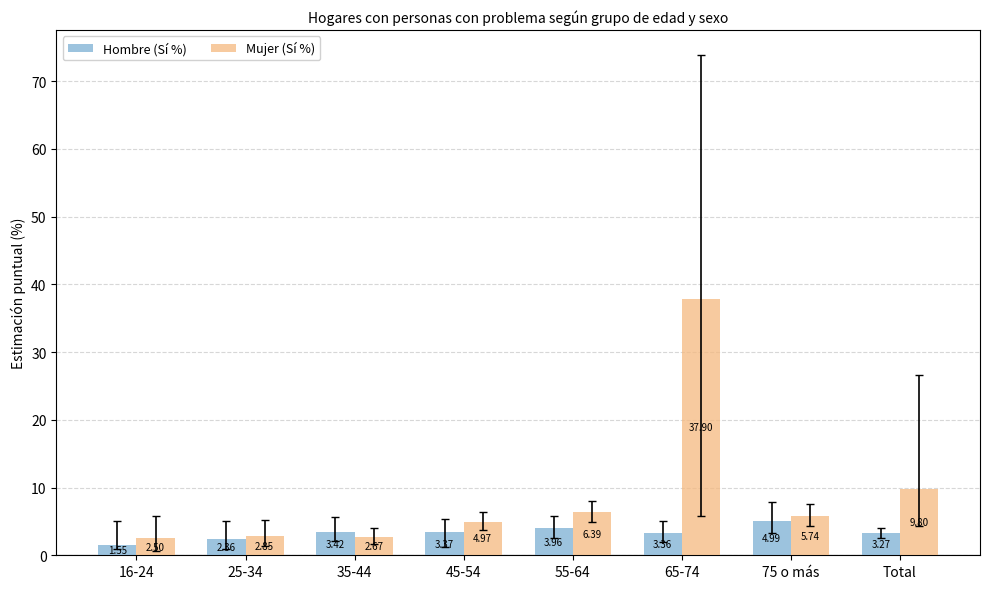

At 45-54, list the series in order from smallest to largest.

Hombre (Sí %), Mujer (Sí %)